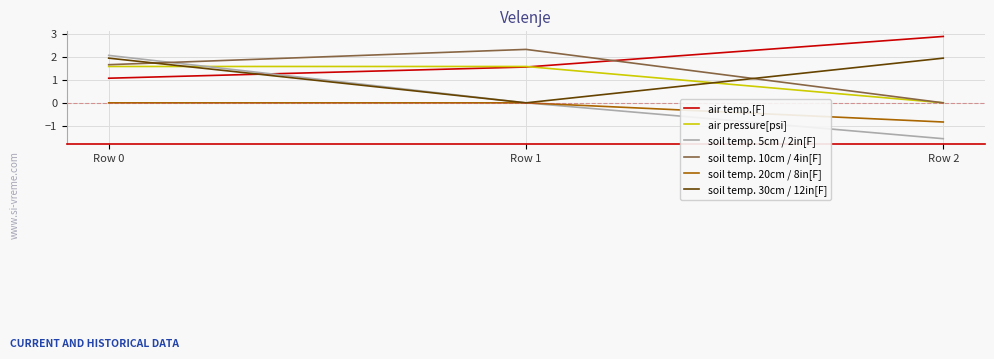

How many series are shown in this chart?

6